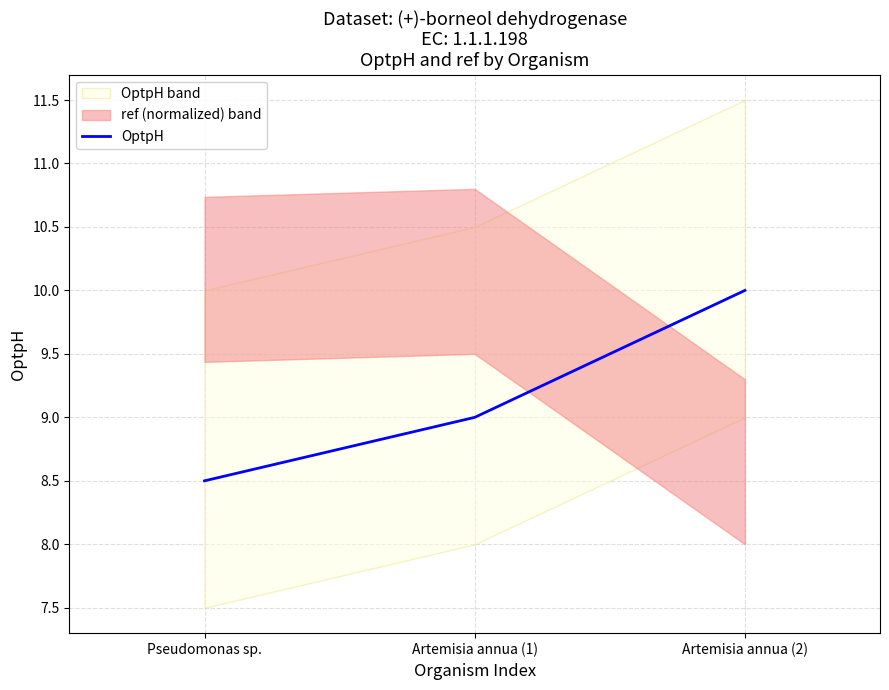

What is the sum of the values at Artemisia annua (2) and Artemisia annua (1)?

19.0